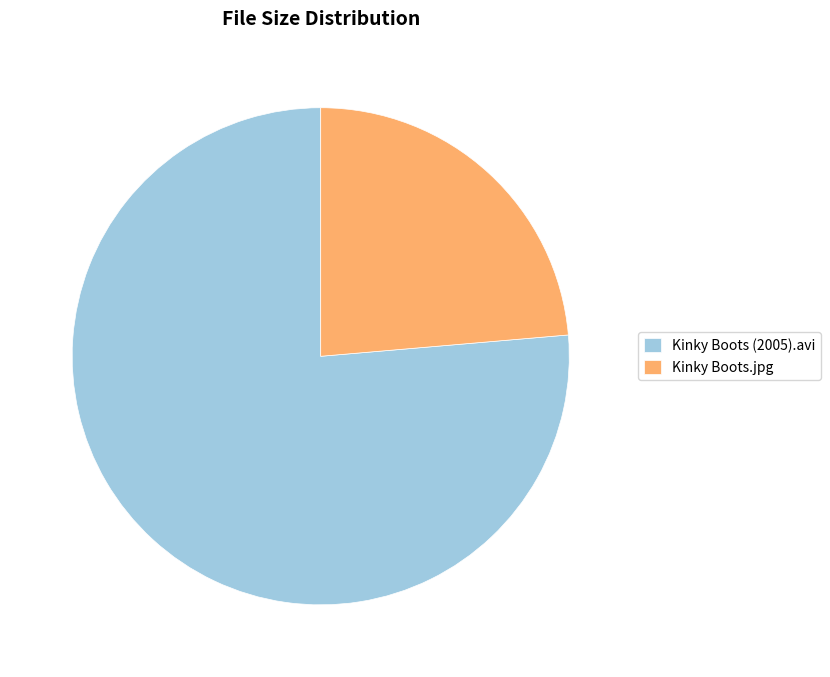

Which slice is the smallest?

Kinky Boots.jpg